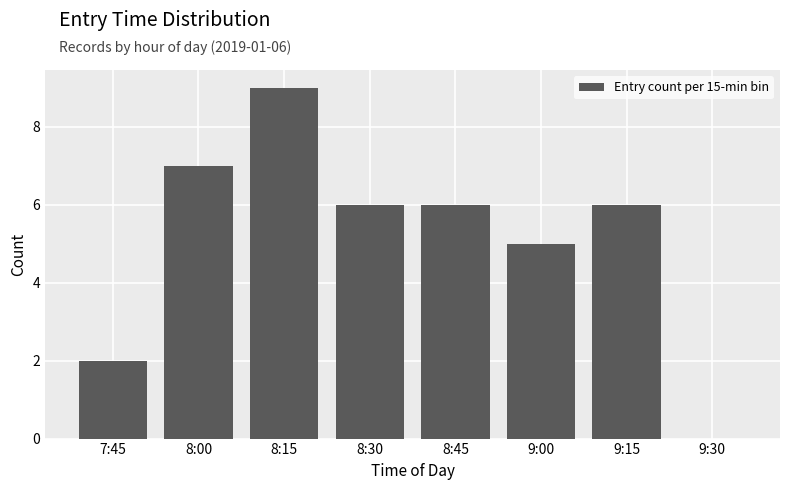

Reading left to right, extract all data points from this chart.

7:45=2	8:00=7	8:15=9	8:30=6	8:45=6	9:00=5	9:15=6	9:30=0